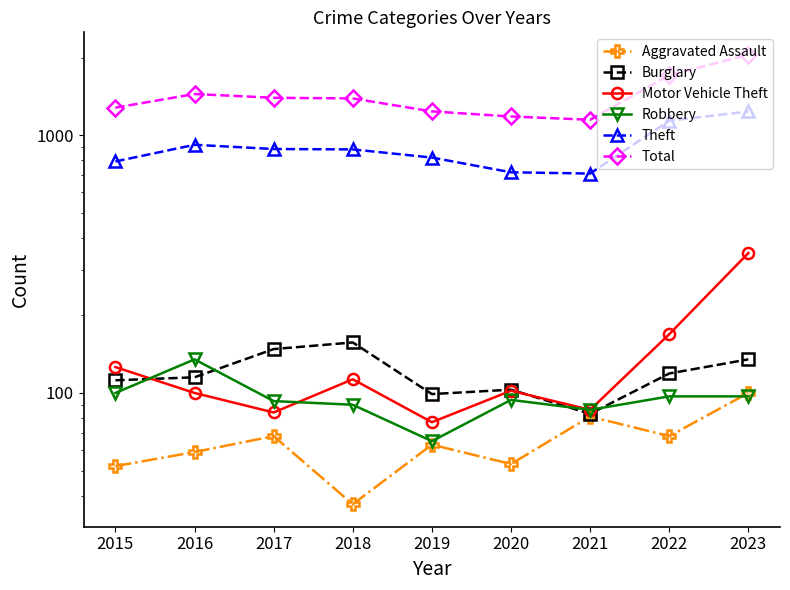

What is the value of the Aggravated Assault point at the 4th from the left?

37